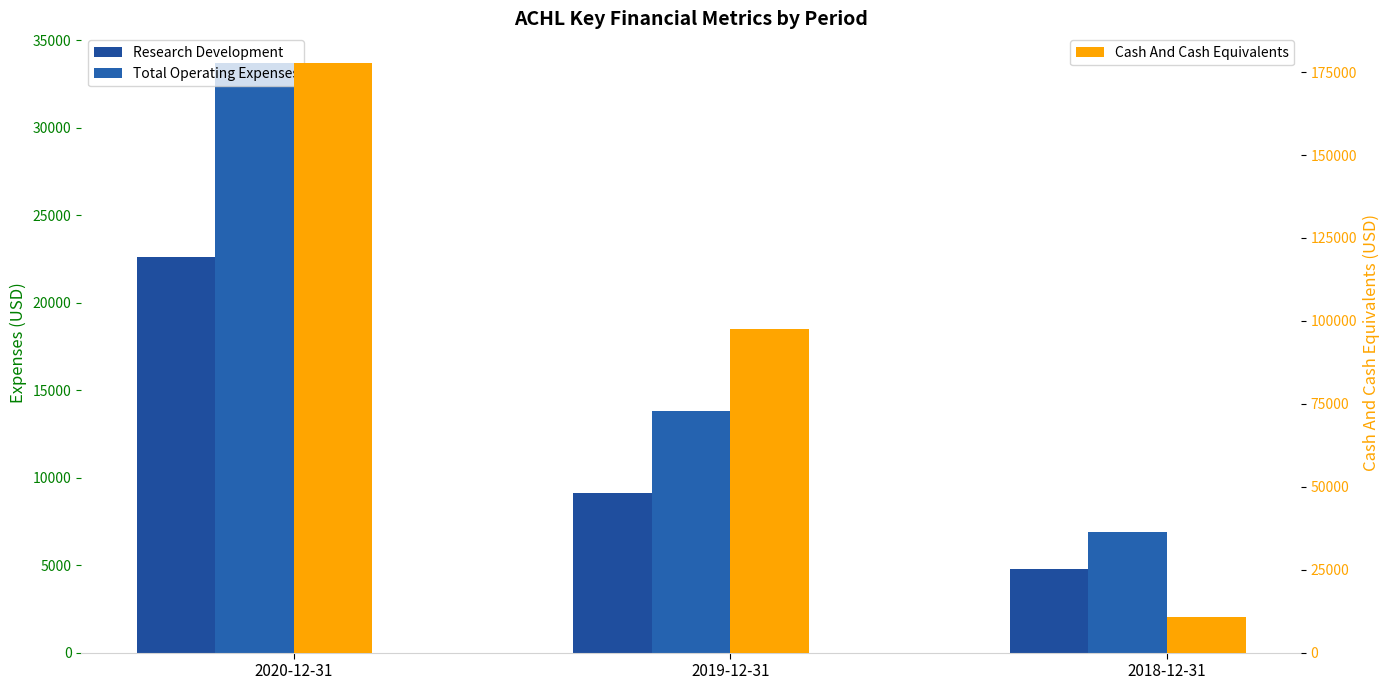

Which has a higher value, 2020-12-31 or 2018-12-31?

2020-12-31